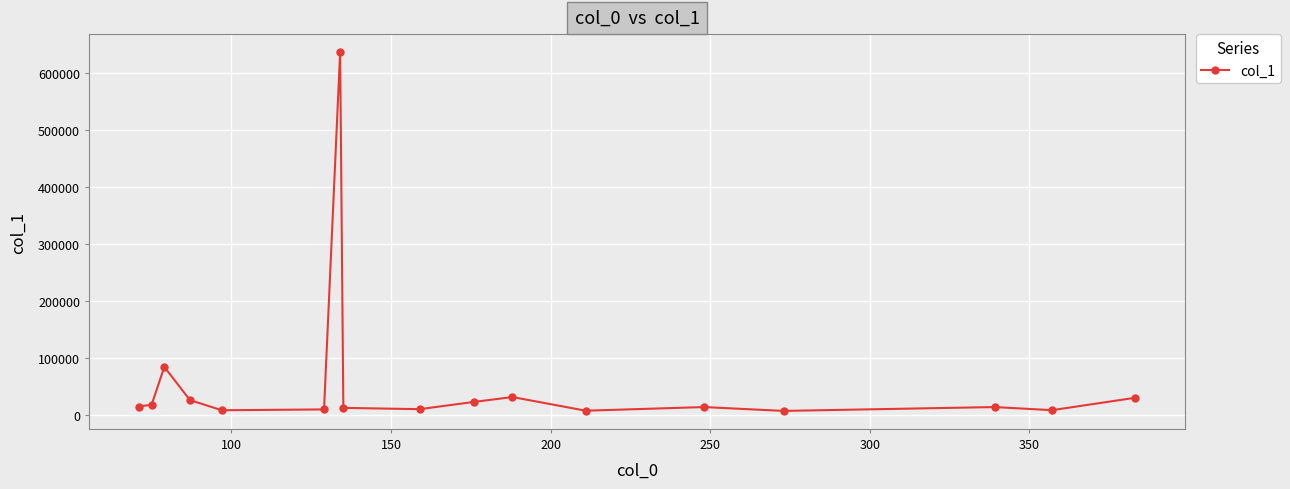

Does the chart display data point markers on the line(s)?

Yes